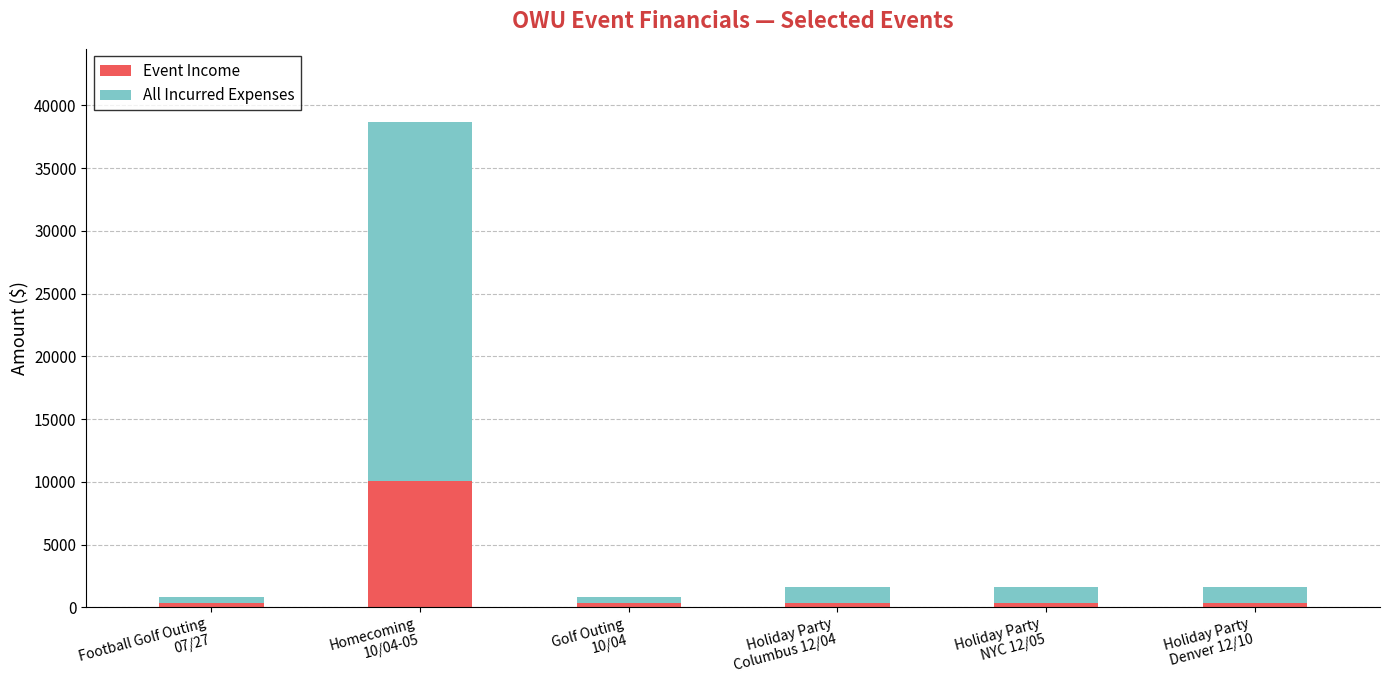

What is the maximum value for Event Income?

10073